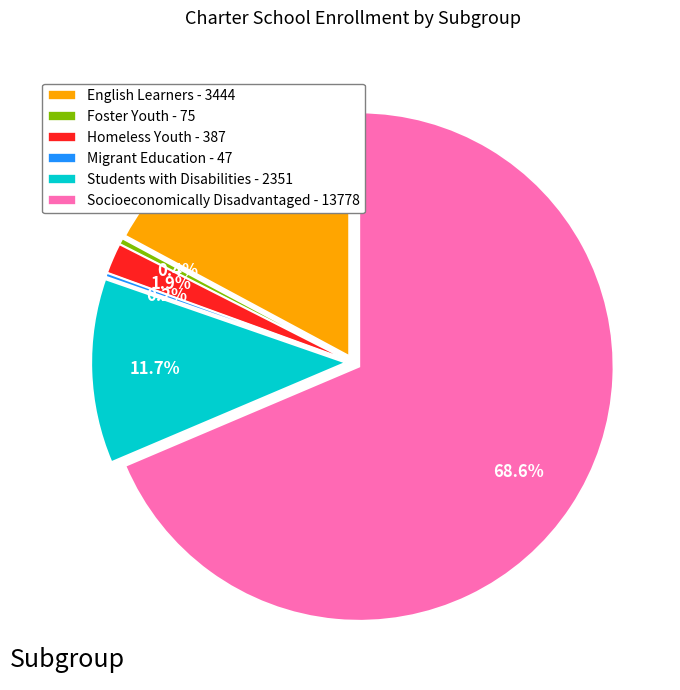

To the nearest percent, what is the average slice percentage?

17%